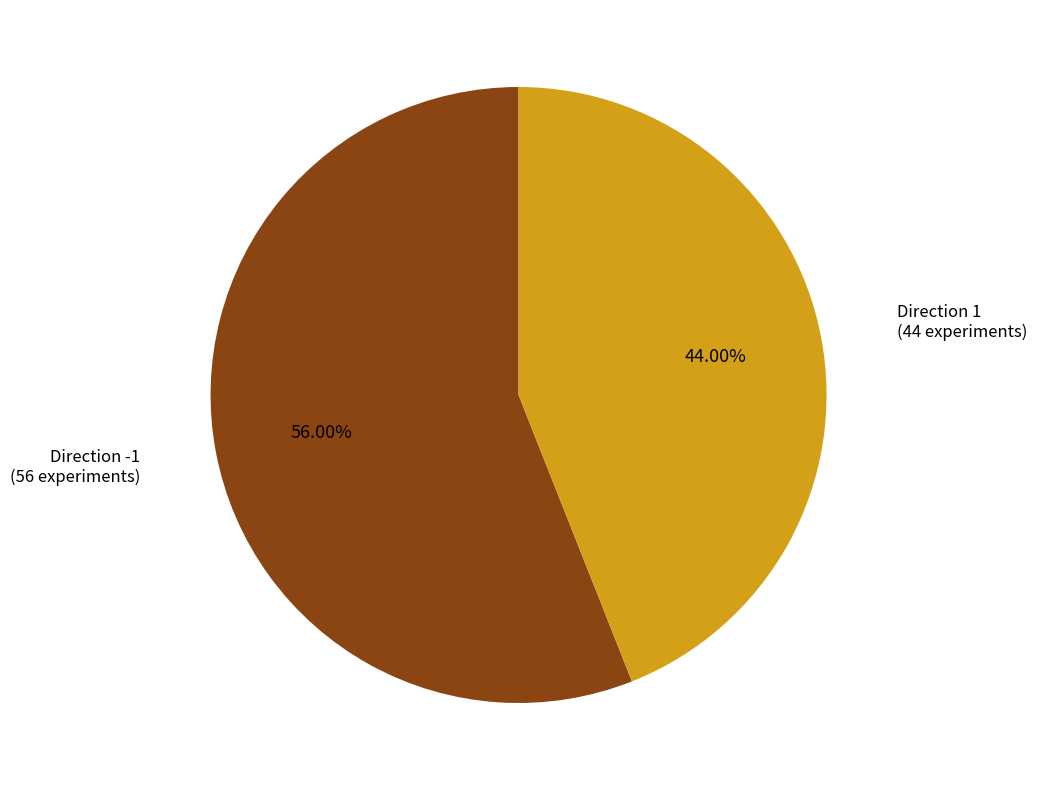

Does any single category account for the majority?

Yes